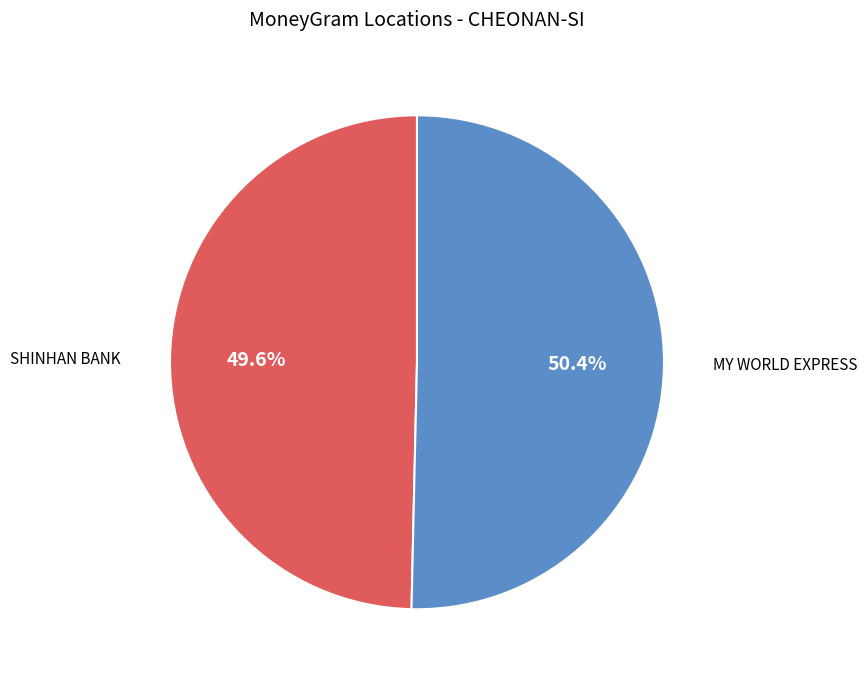

Is there a majority slice in this chart?

Yes